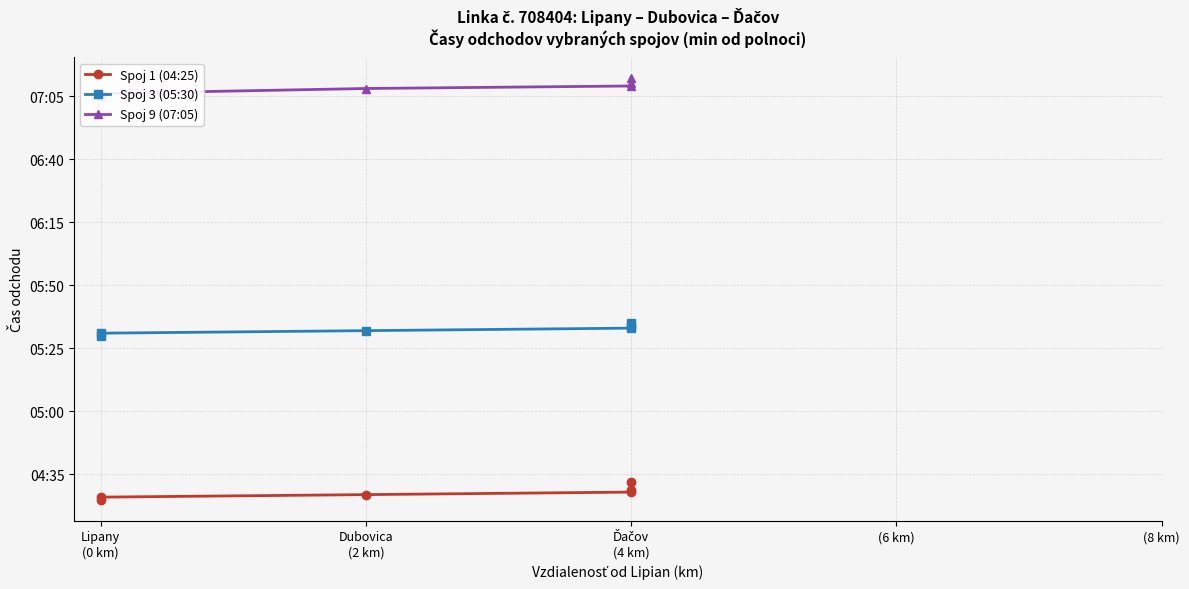

What is the sum of the Spoj 3 (05:30) values at Ďačov (4 km) and Dubovica (2 km)?

666